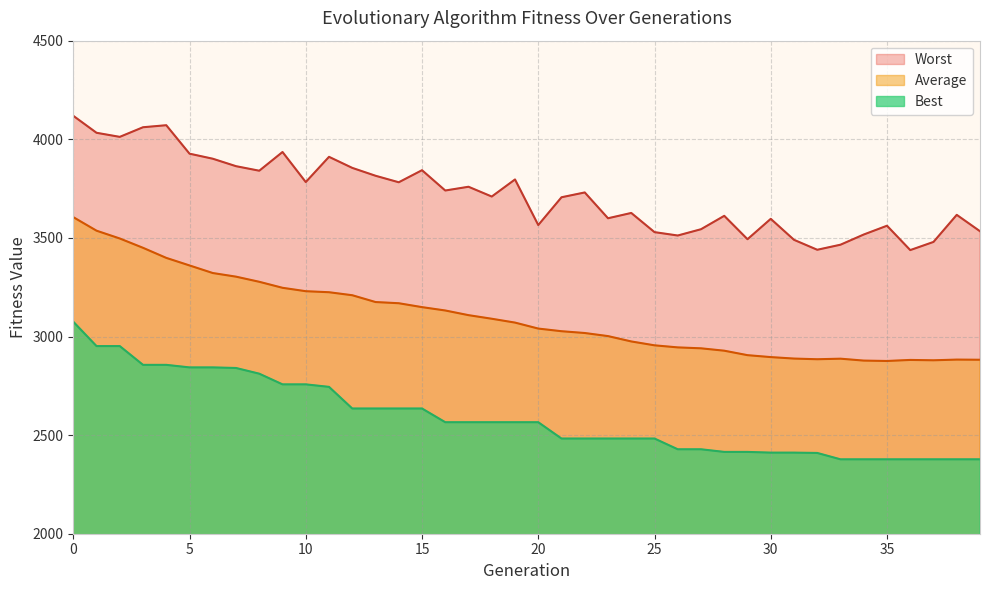

How many lines are shown in the chart?

3